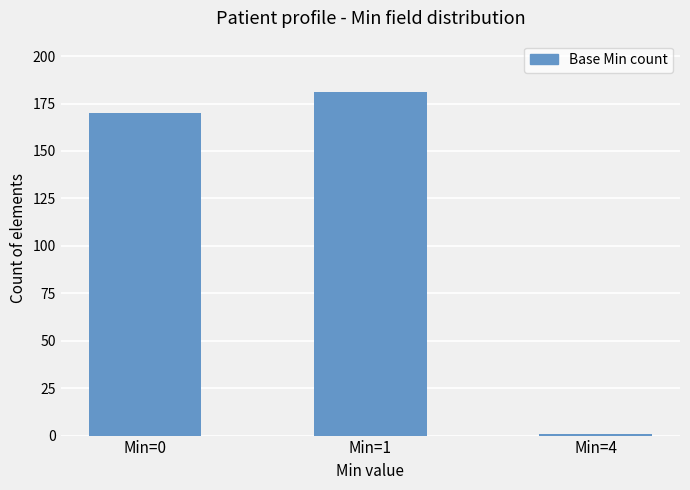

What is the change in value from Min=1 to Min=4?

-180